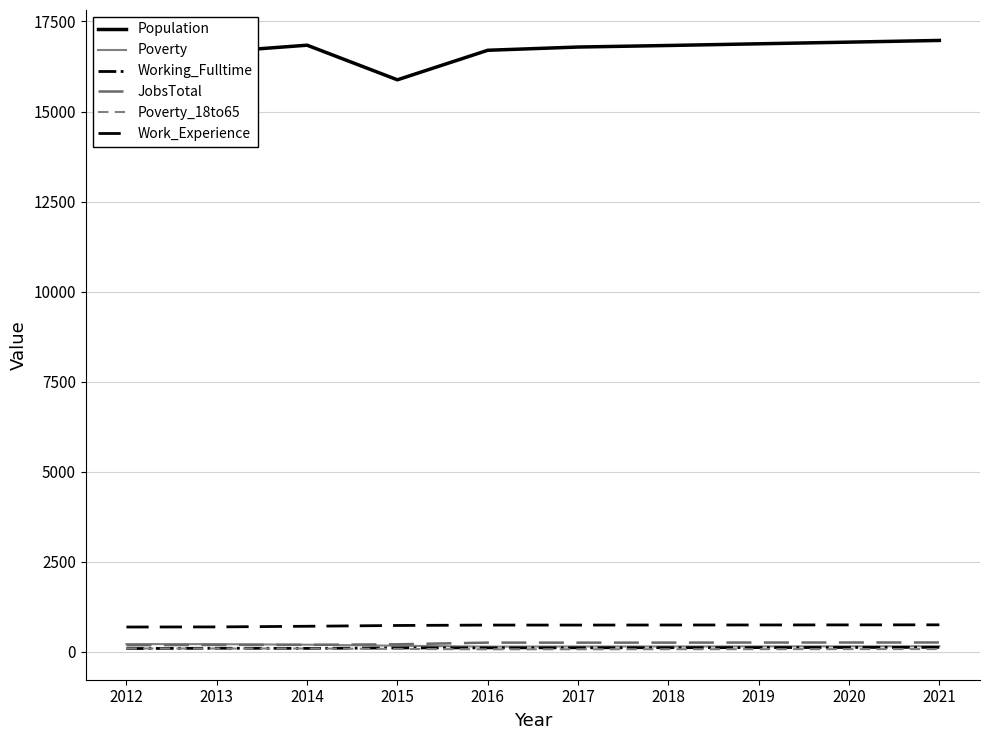

True or false: Poverty_18to65 and Population intersect in this chart.

False